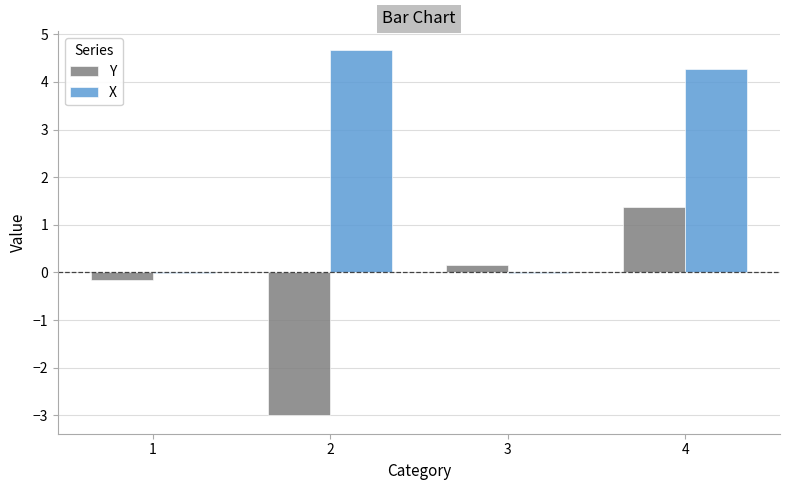

Is the value of X at 2 greater than the value of Y at 1?

Yes